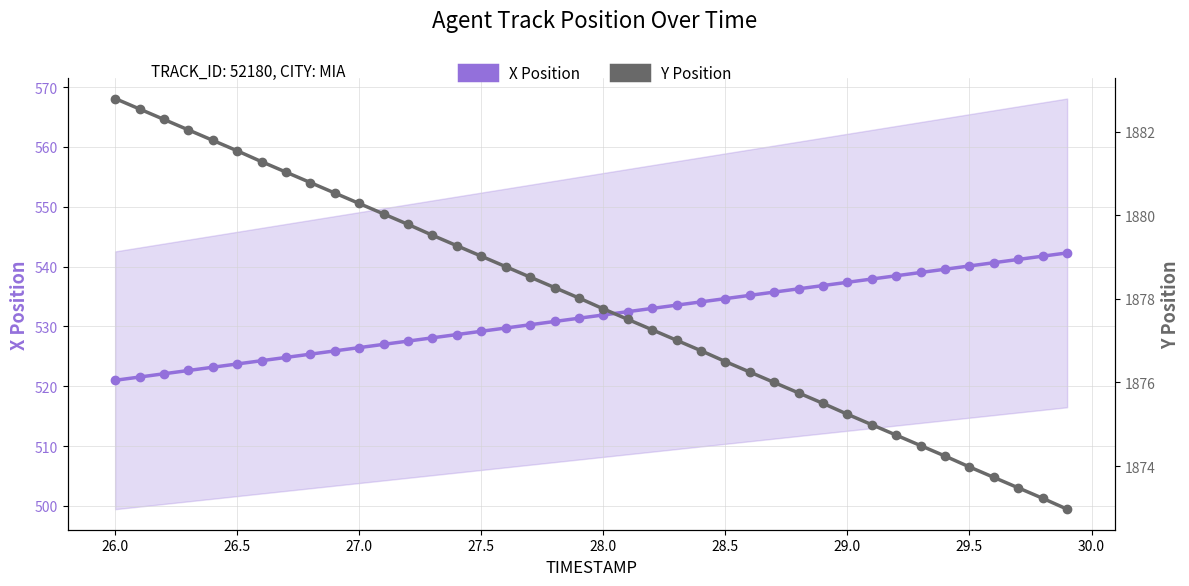

True or false: X Position and Y Position cross at least once.

False